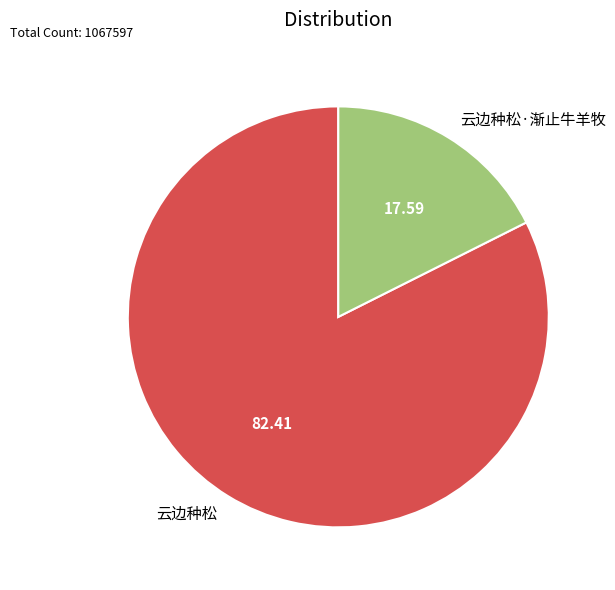

Is the sum of 云边种松 and 云边种松·渐止牛羊牧 greater than half?

Yes